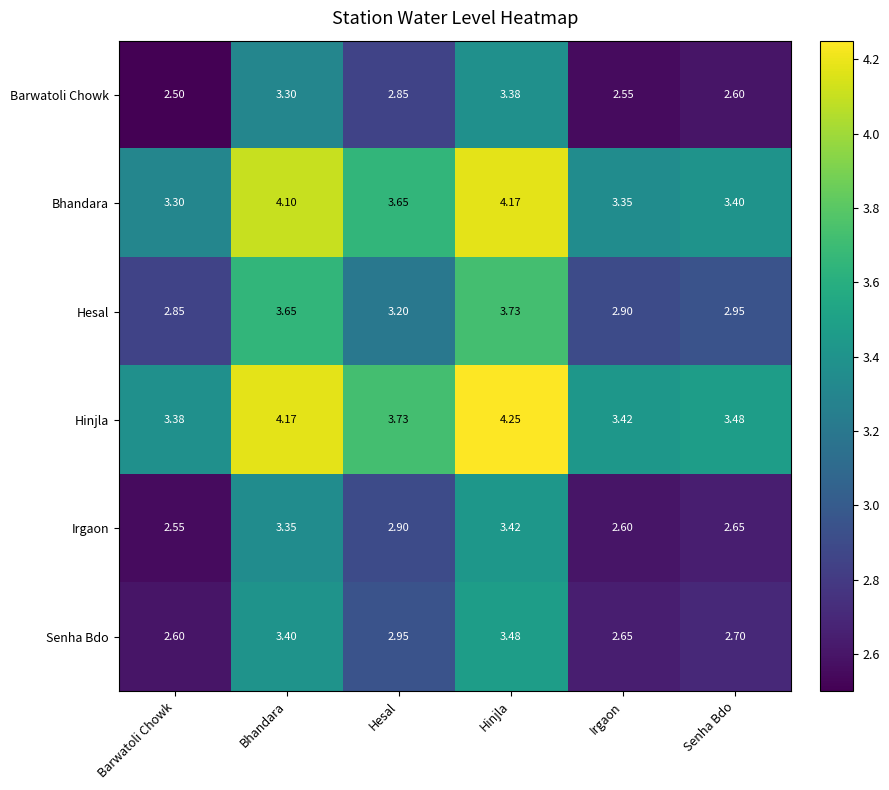

Rank the series by their maximum value, from highest to lowest.

Hinjla, Bhandara, Hesal, Senha Bdo, Irgaon, Barwatoli Chowk